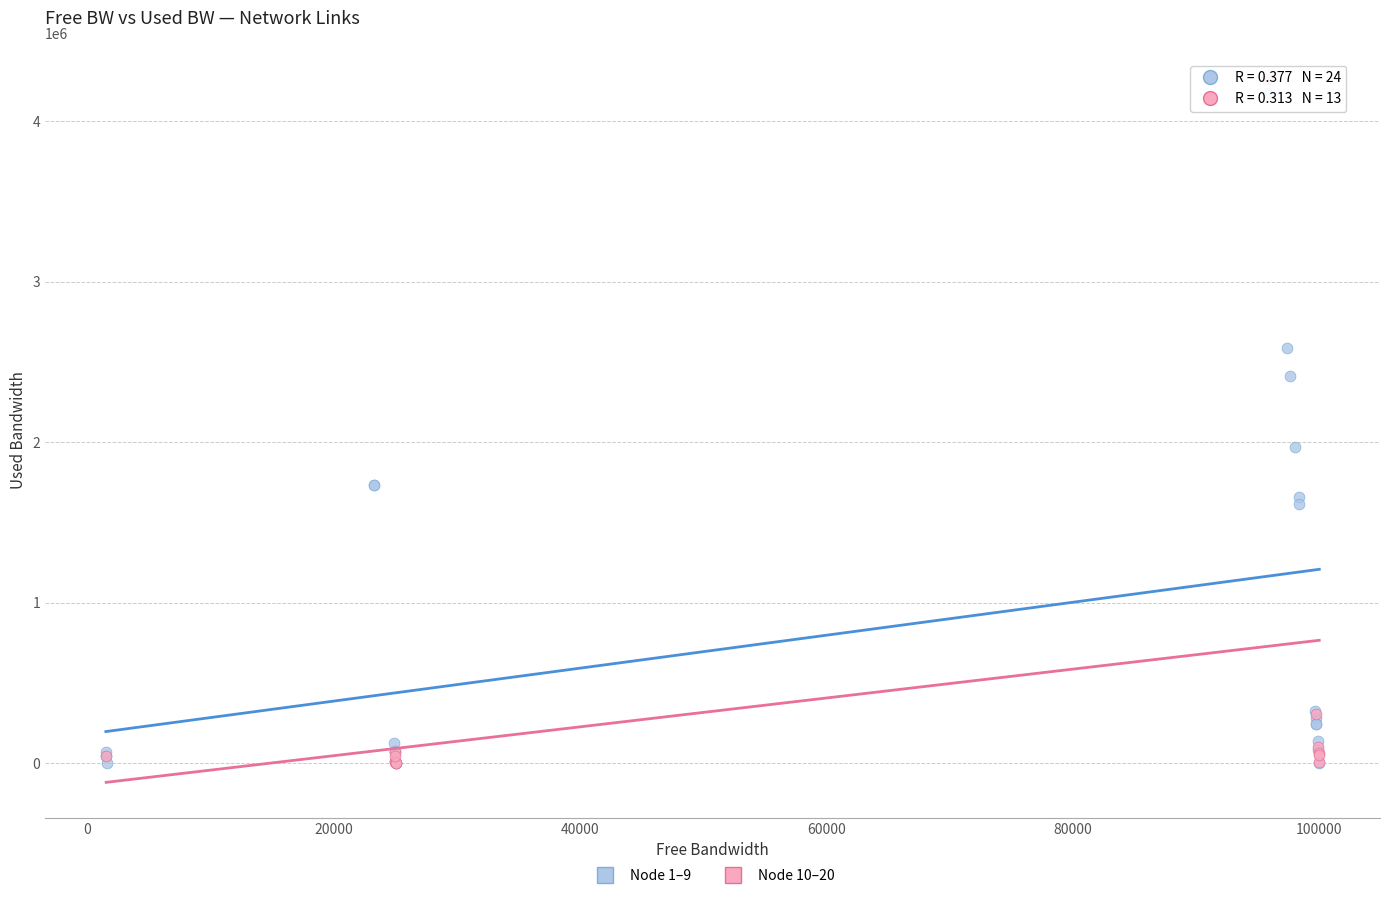

Which series has the largest Y range (max minus min)?

Node 10–20